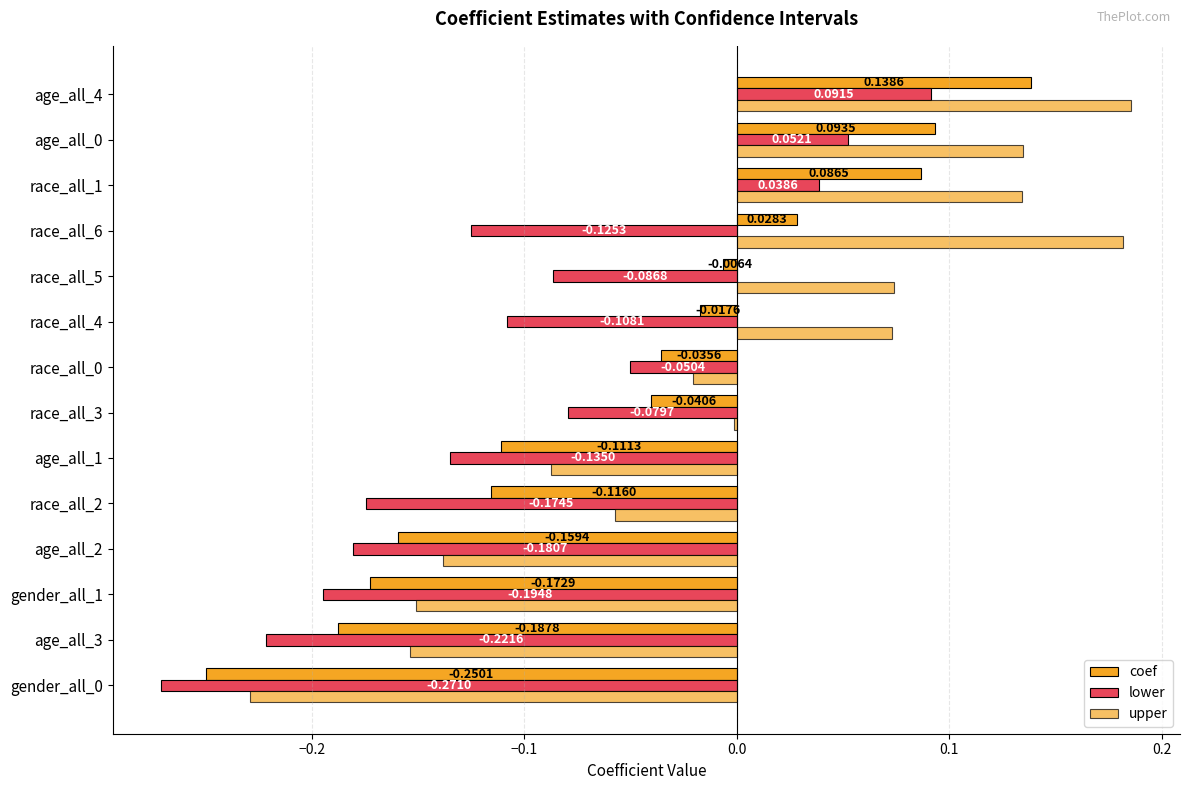

How many distinct data groups are displayed?

3